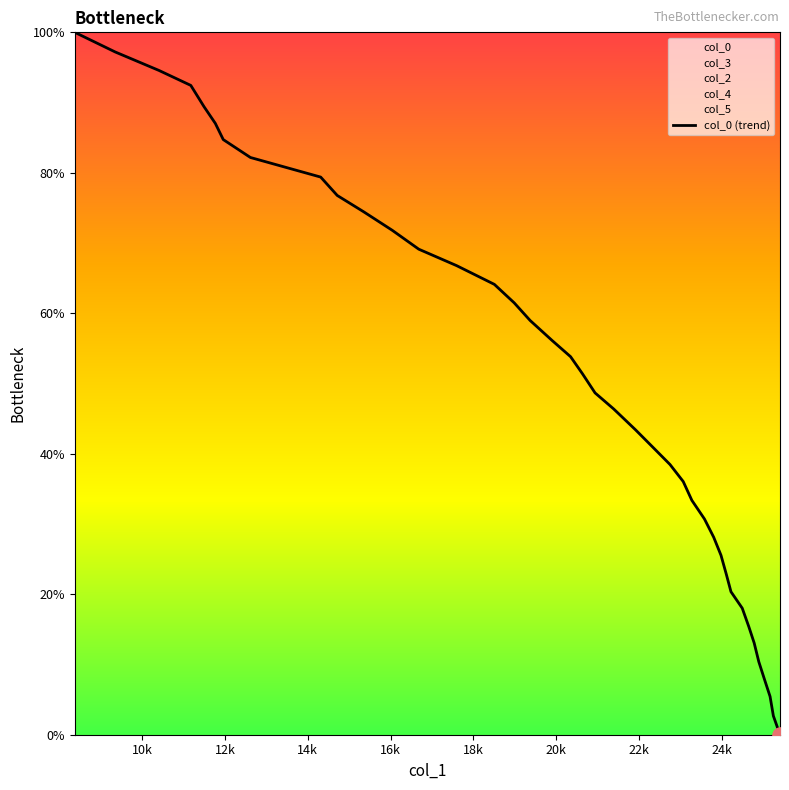

What is the highest value of the col_0 (trend) series?

100.0